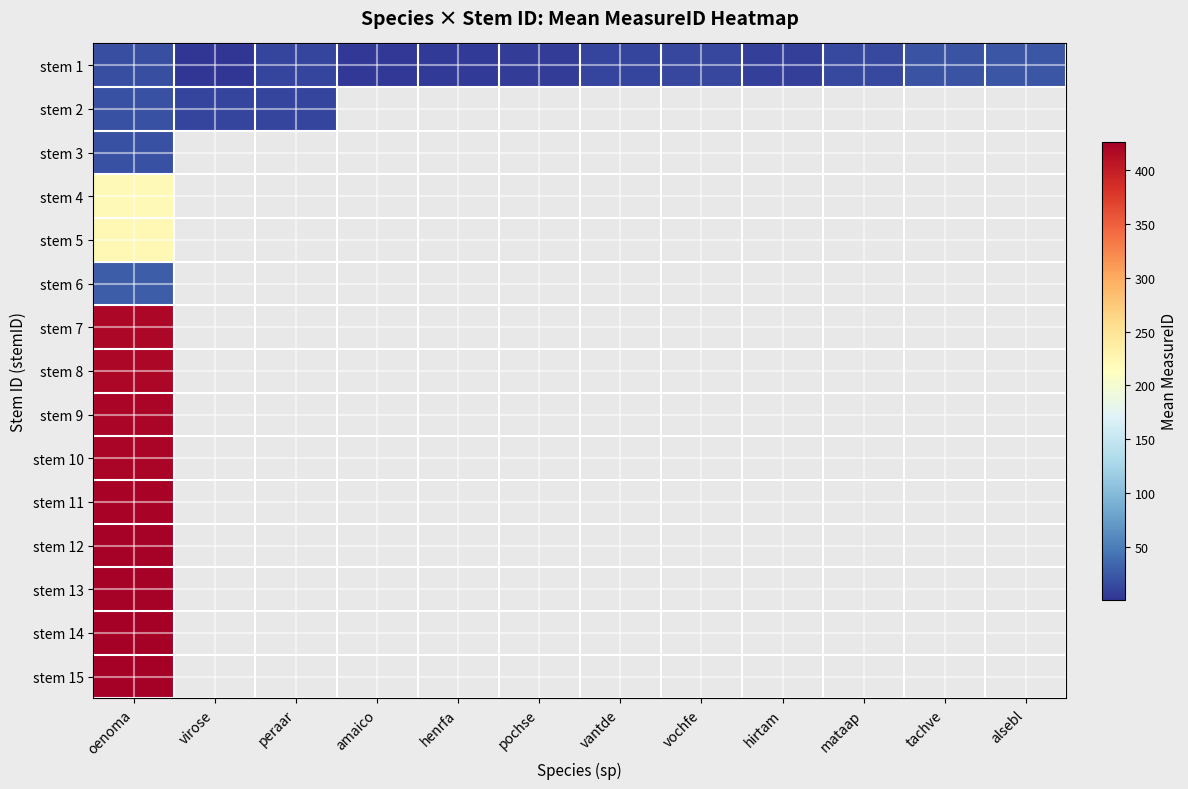

Count the number of data series in this chart.

15